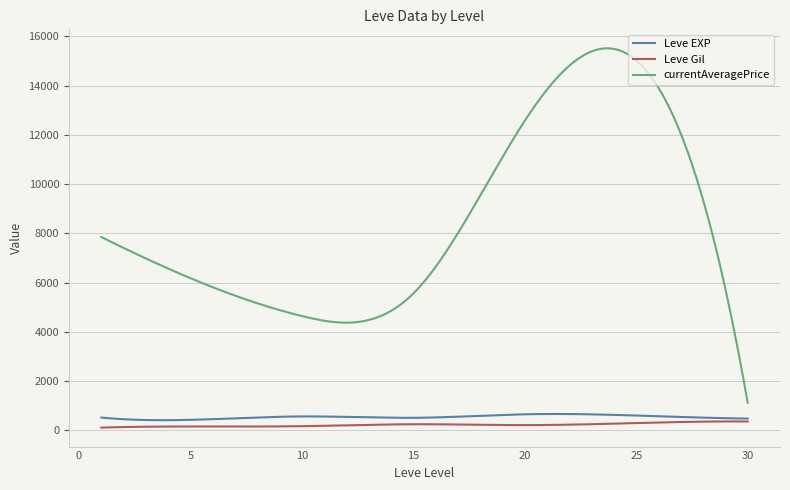

Which series has the largest range (max minus min)?

currentAveragePrice